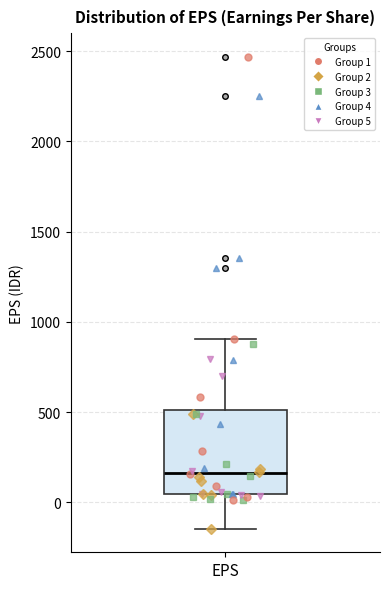

Read this box plot against the y-axis: the position of the median line, the range covered by the box, and the ends of both whiskers. The values are not printed on the chart, so give them approximately, as read against the axis.

median 150, box 50 to 500, whiskers -150 to 900